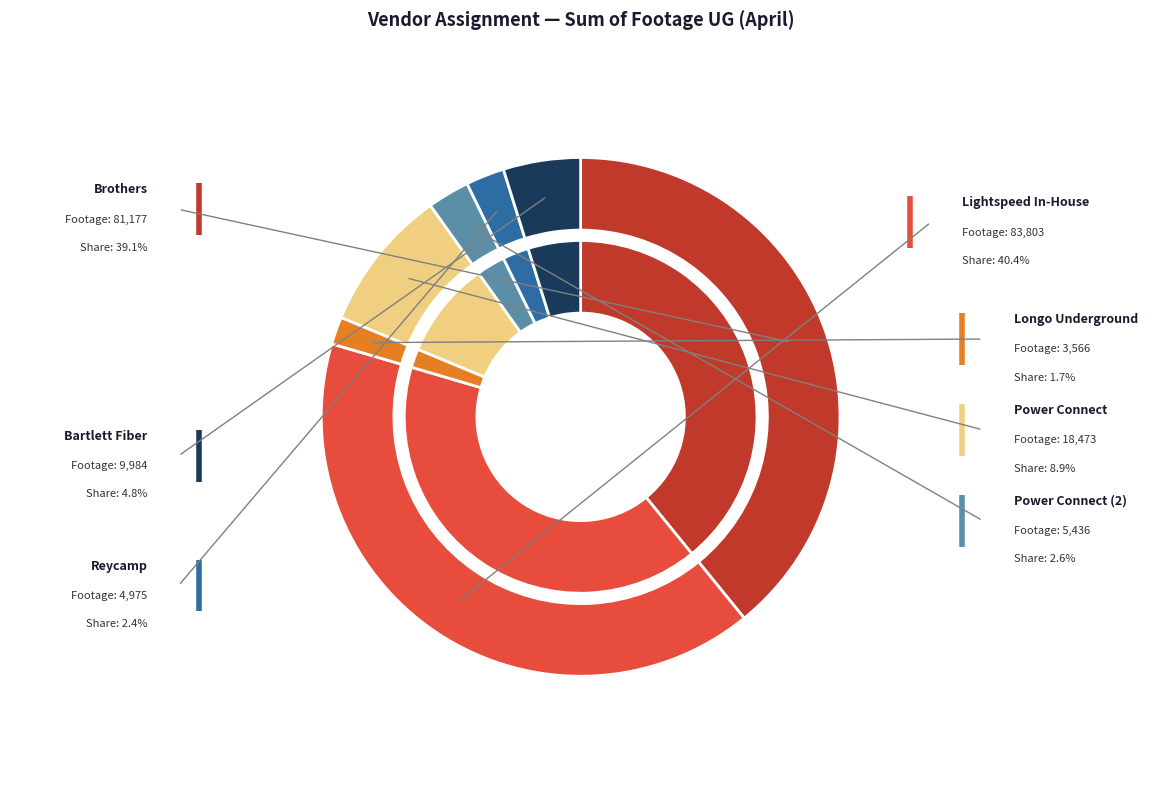

Is Reycamp the majority of the pie?

No